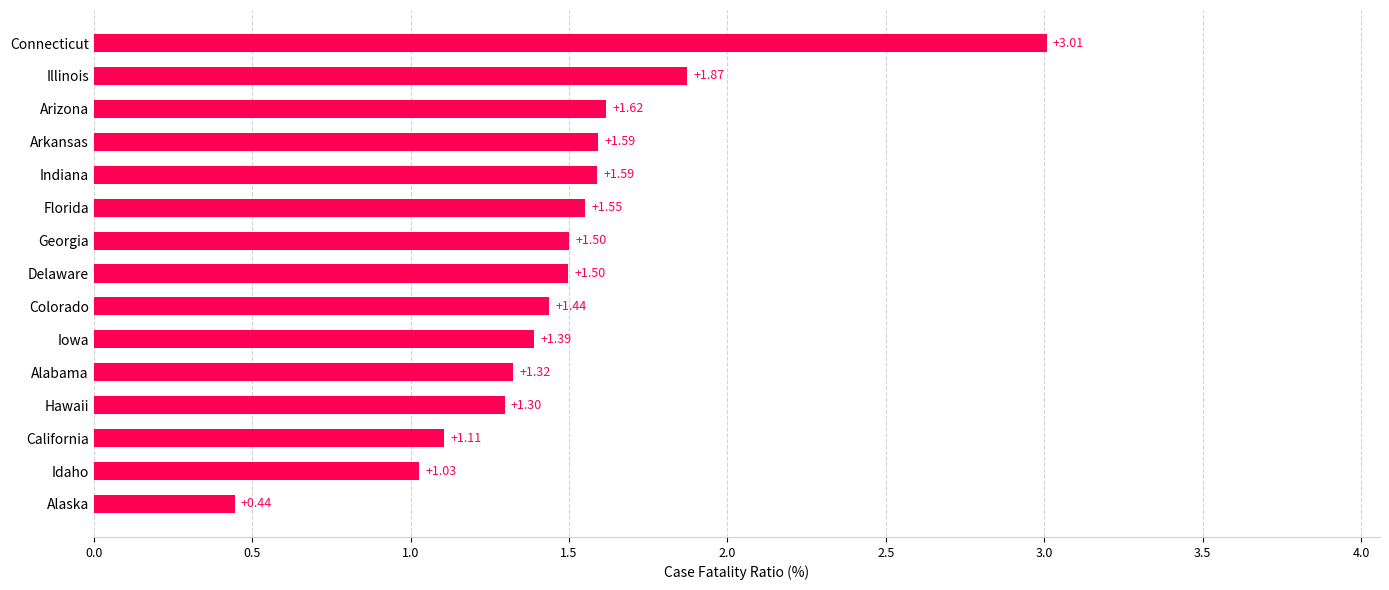

What is the ratio of the value at Illinois to the value at Arizona?

1.2